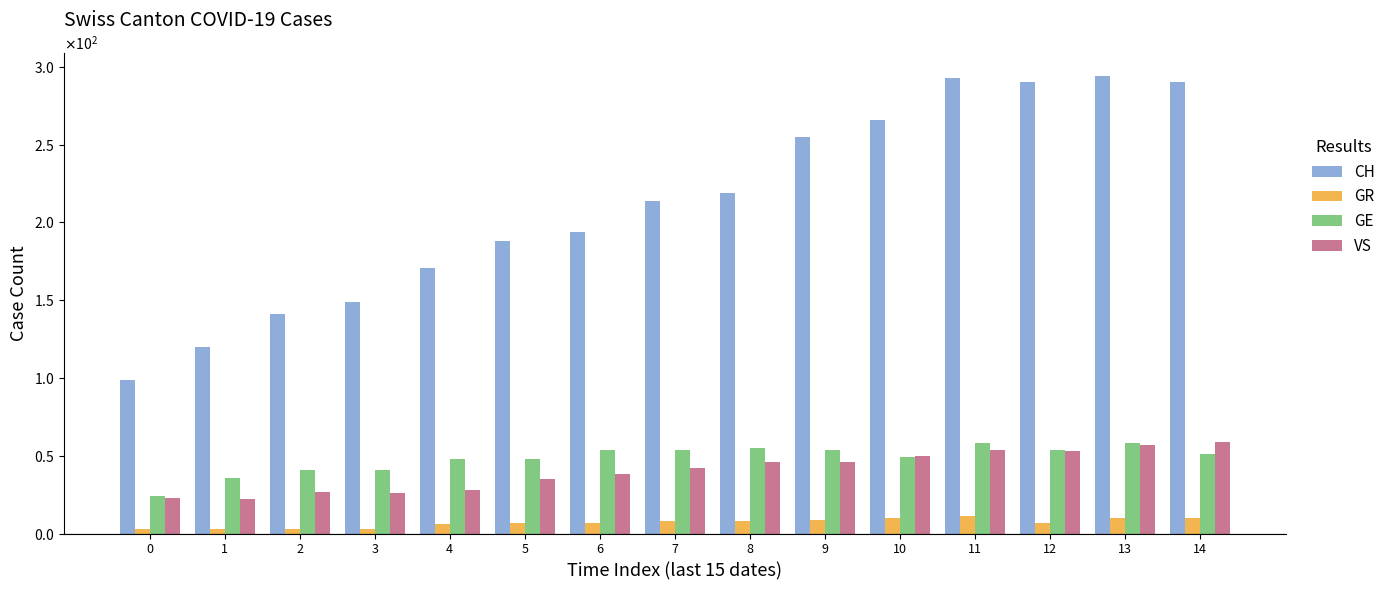

Reading right to left, extract all data points from this chart.

CH: 14=290	13=294	12=290	11=293	10=266	9=255	8=219	7=214	6=194	5=188	4=171	3=149	2=141	1=120	0=99
GR: 14=10	13=10	12=7	11=11	10=10	9=9	8=8	7=8	6=7	5=7	4=6	3=3	2=3	1=3	0=3
GE: 14=51	13=58	12=54	11=58	10=49	9=54	8=55	7=54	6=54	5=48	4=48	3=41	2=41	1=36	0=24
VS: 14=59	13=57	12=53	11=54	10=50	9=46	8=46	7=42	6=38	5=35	4=28	3=26	2=27	1=22	0=23